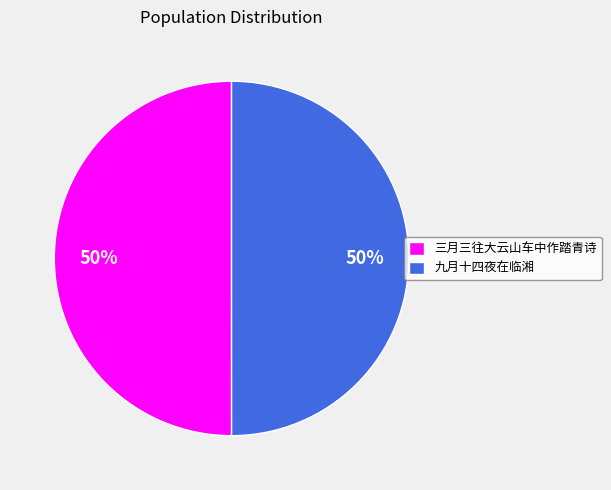

Is the sum of 九月十四夜在临湘 and 三月三往大云山车中作踏青诗 greater than half?

Yes